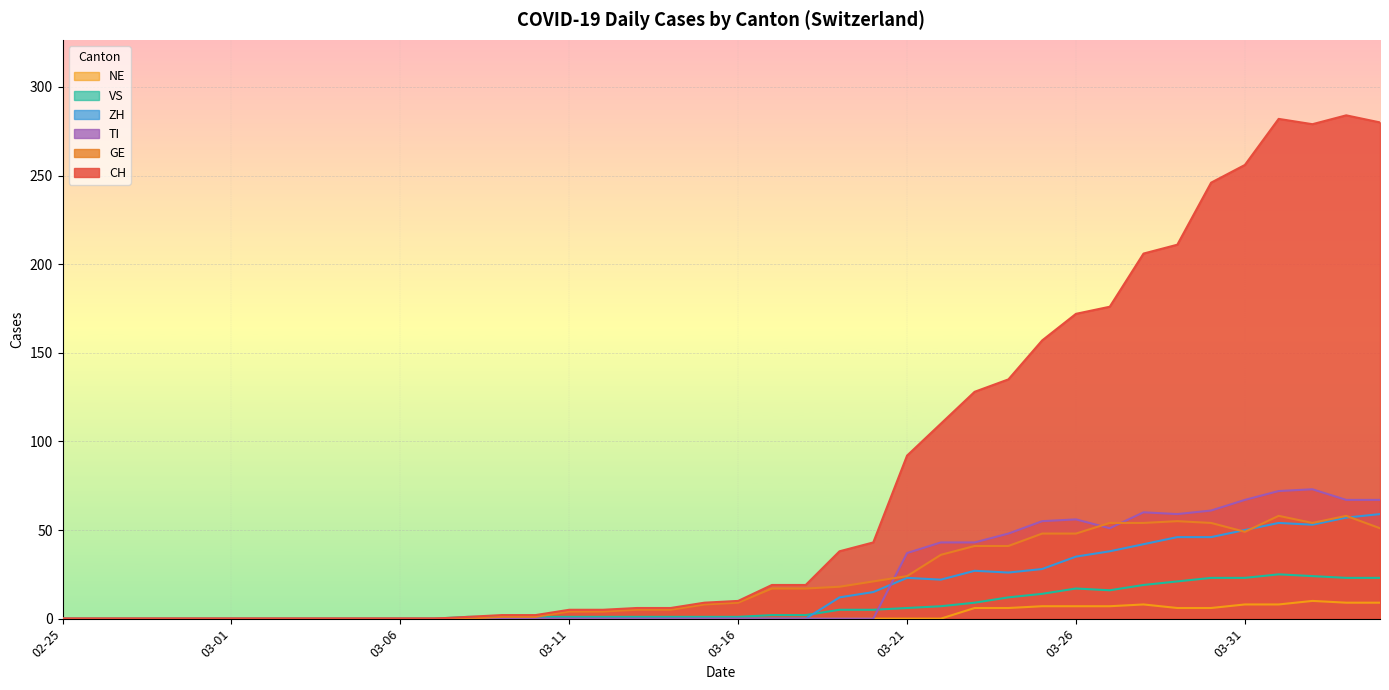

True or false: CH and ZH cross at least once.

False